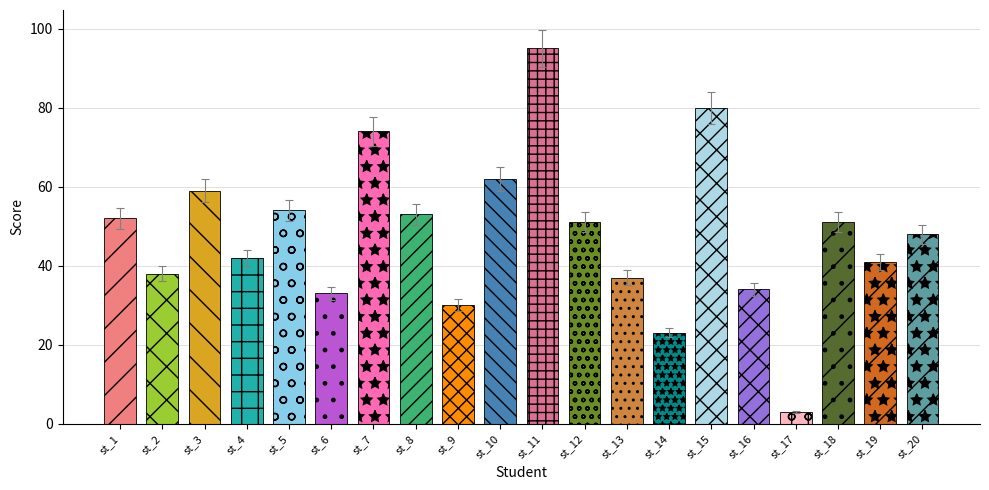

Reading left to right, what are all the values shown in this chart?

st_1=52	st_2=38	st_3=59	st_4=42	st_5=54	st_6=33	st_7=74	st_8=53	st_9=30	st_10=62	st_11=95	st_12=51	st_13=37	st_14=23	st_15=80	st_16=34	st_17=3	st_18=51	st_19=41	st_20=48